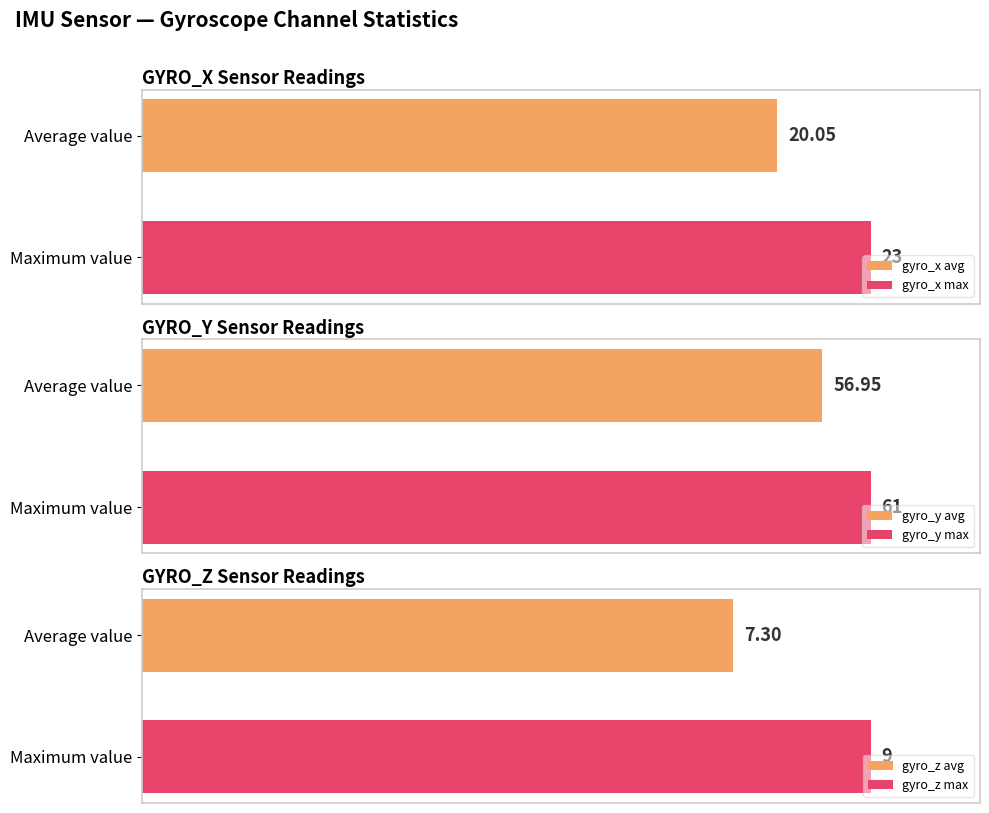

True or false: gyro_z has a value of -16 at 5.

False